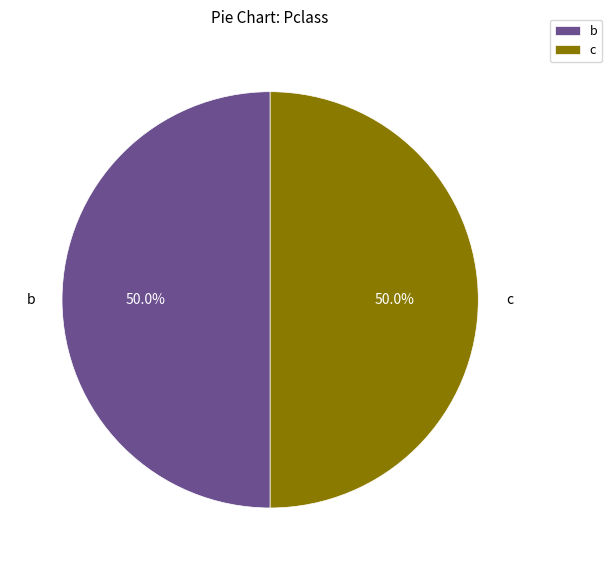

Combined, do c and b account for over 50%?

Yes